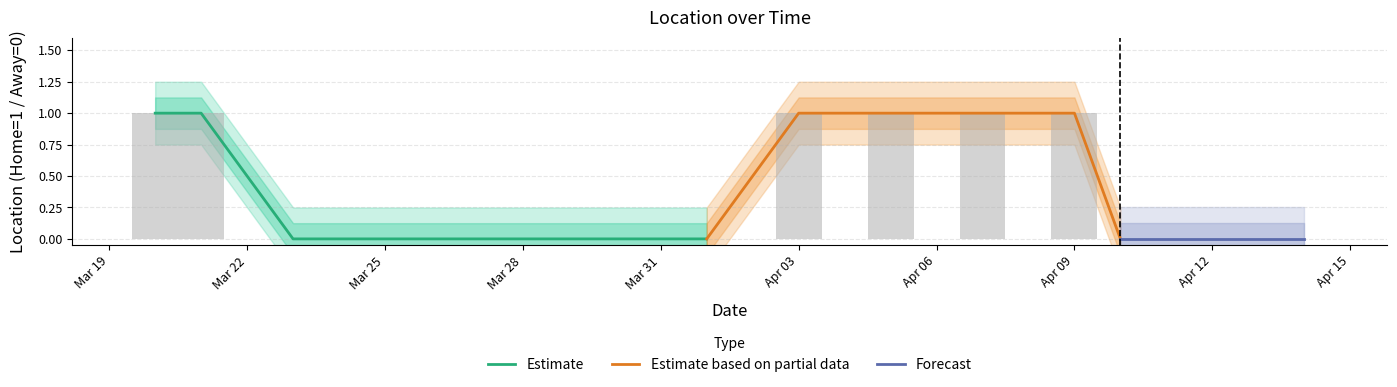

How many categories are shown in the chart?

14